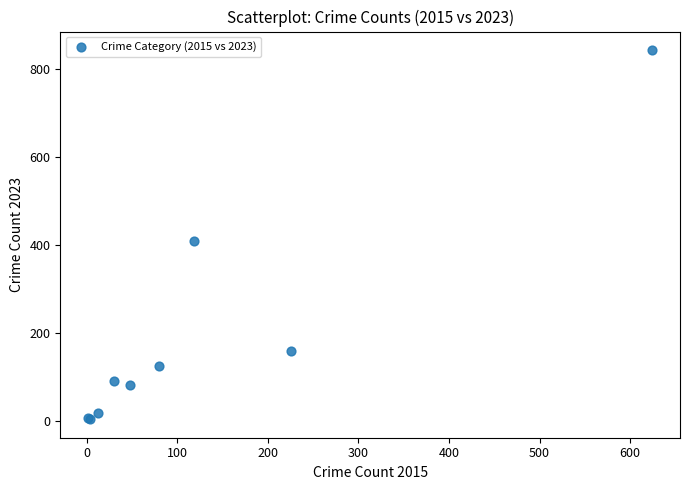

What Y value in the scatter plot is closest to 424?

409